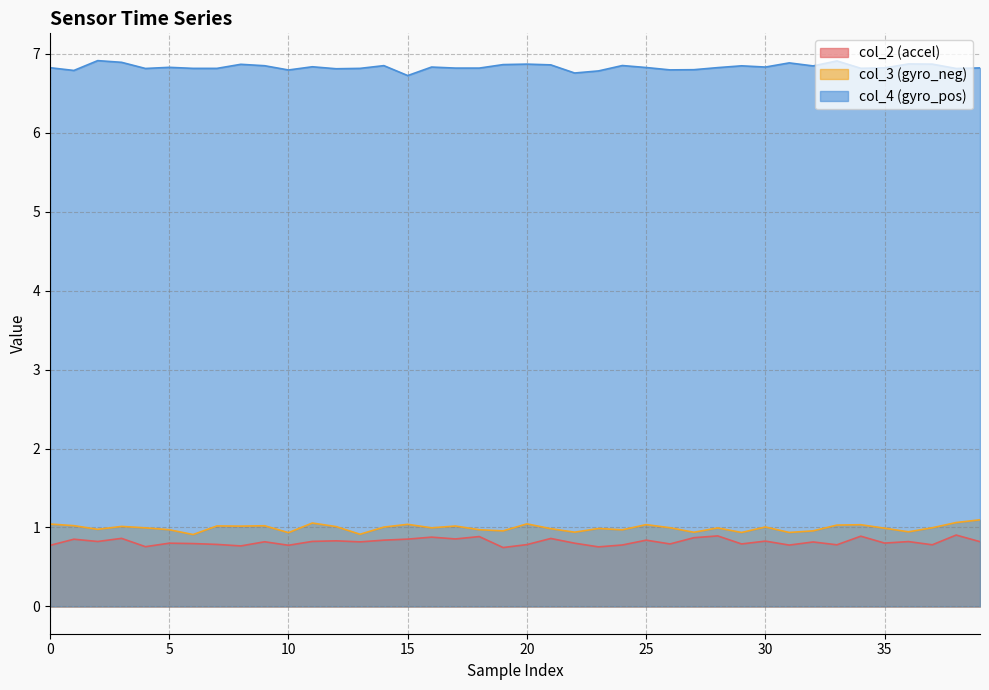

What is the difference between the highest and lowest values at 18?

5.9